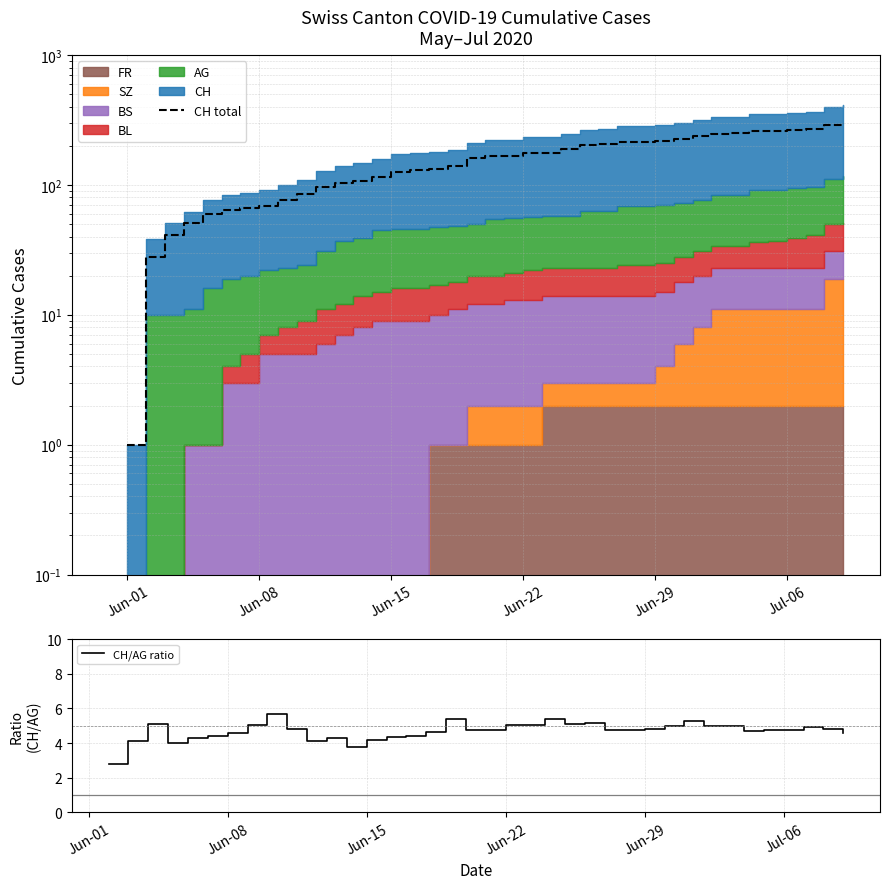

Count the number of categories in the chart.

40